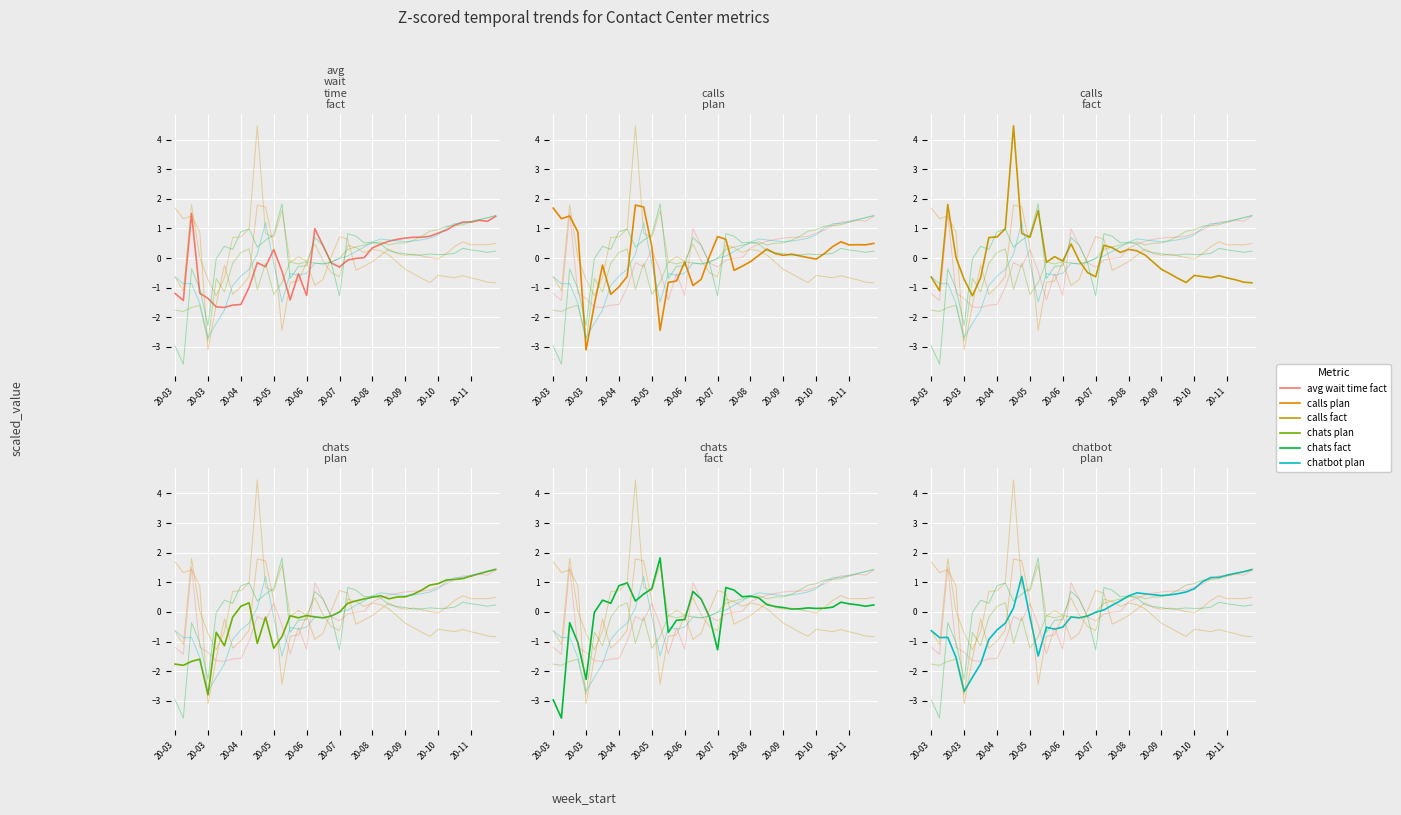

Reading left to right, extract all data points from this chart.

avg_wait_time_fact: -1.2	-1.4	1.5	-1.2	-1.4	-1.6	-1.7	-1.6	-1.6	-1.0	-0.2	-0.3	0.3	-0.4	-1.4	-0.5	-1.3	1.0	0.4	-0.2	-0.3	-0.1	-0.0	0.0	0.3	0.5	0.6	0.6	0.7	0.7	0.7	0.7	0.8	0.9	1.1	1.2	1.2	1.3	1.2	1.4
calls_plan: 1.7	1.3	1.4	0.9	-3.1	-1.6	-0.2	-1.2	-1.0	-0.6	1.8	1.7	0.4	-2.4	-0.8	-0.8	-0.1	-0.9	-0.7	0.1	0.7	0.6	-0.4	-0.3	-0.1	0.1	0.3	0.2	0.1	0.1	0.1	0.0	-0.0	0.2	0.4	0.5	0.4	0.5	0.4	0.5
calls_fact: -0.6	-1.1	1.8	0.0	-0.7	-1.3	-0.7	0.7	0.7	1.0	4.5	0.8	0.7	1.6	-0.1	0.0	-0.1	0.5	-0.1	-0.5	-0.6	0.4	0.4	0.2	0.3	0.2	0.1	-0.1	-0.4	-0.5	-0.7	-0.8	-0.6	-0.6	-0.7	-0.6	-0.7	-0.7	-0.8	-0.8
chats_plan: -1.8	-1.8	-1.7	-1.6	-2.8	-0.7	-1.1	-0.2	0.2	0.3	-1.1	-0.2	-1.2	-0.8	-0.1	-0.2	-0.1	-0.2	-0.2	-0.1	-0.0	0.3	0.4	0.4	0.5	0.5	0.4	0.5	0.5	0.6	0.7	0.9	1.0	1.1	1.1	1.1	1.2	1.3	1.4	1.4
chats_fact: -3.0	-3.6	-0.4	-1.0	-2.3	-0.0	0.4	0.3	0.9	1.0	0.4	0.6	0.8	1.8	-0.7	-0.3	-0.3	0.7	0.4	-0.2	-1.3	0.8	0.7	0.5	0.5	0.5	0.2	0.2	0.1	0.1	0.1	0.1	0.1	0.1	0.2	0.3	0.3	0.2	0.2	0.2
chatbot_plan: -0.6	-0.9	-0.9	-1.5	-2.7	-2.2	-1.8	-0.9	-0.6	-0.4	0.1	1.2	-0.2	-1.5	-0.5	-0.6	-0.5	-0.2	-0.2	-0.1	-0.0	0.1	0.2	0.4	0.5	0.6	0.6	0.6	0.6	0.6	0.6	0.7	0.8	1.0	1.2	1.2	1.2	1.3	1.4	1.4